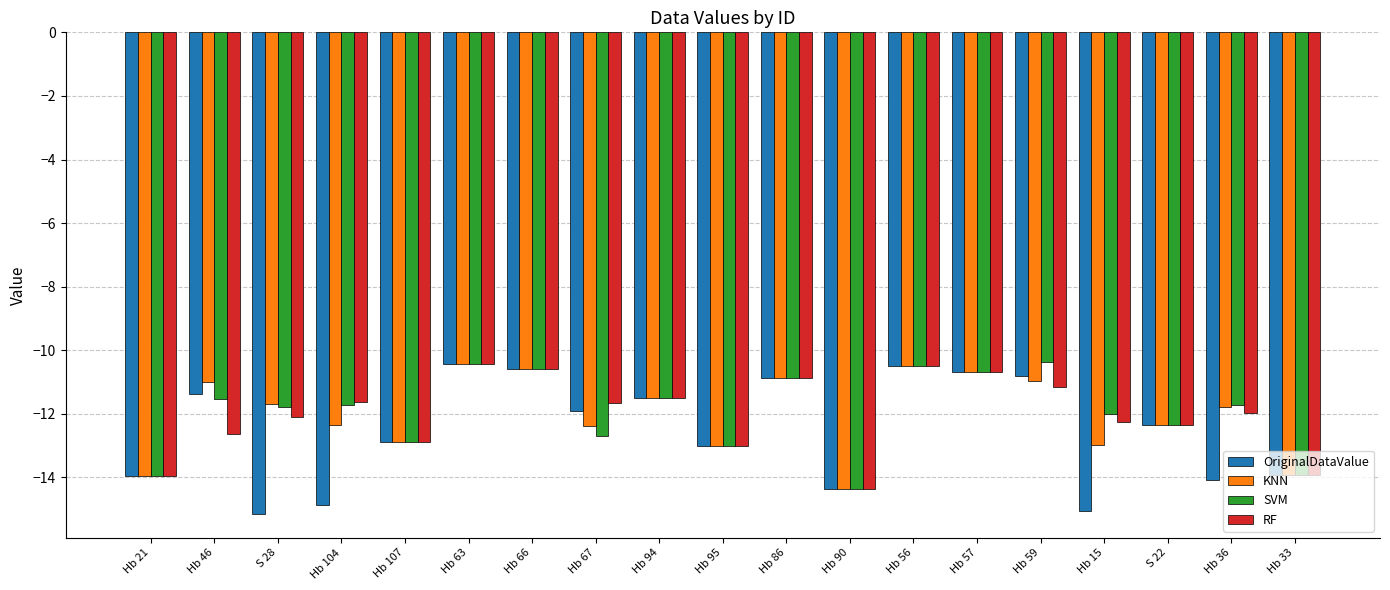

How many bars are there in each group?

4